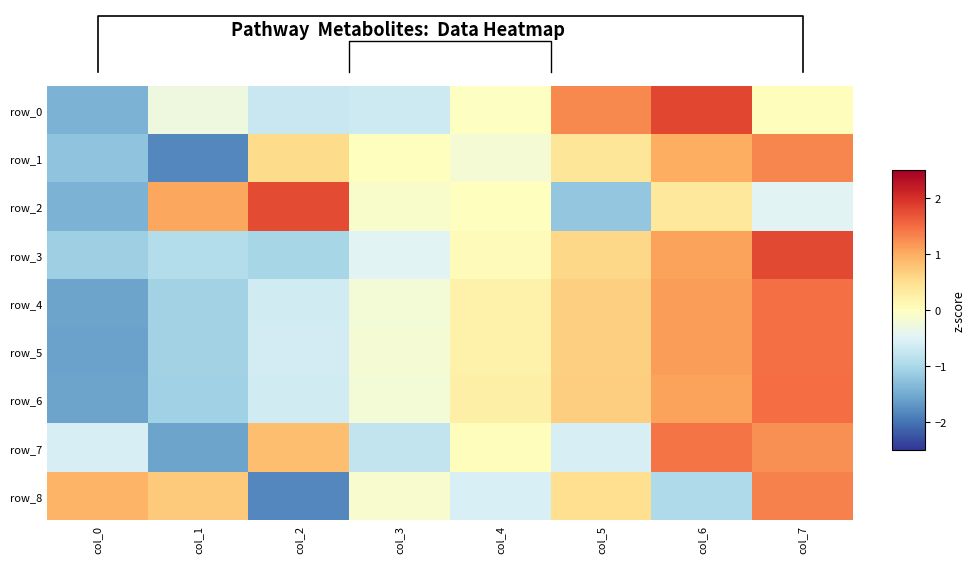

List the series in order of their peak value, lowest first.

row_1, row_8, row_7, row_5, row_4, row_6, row_2, row_3, row_0